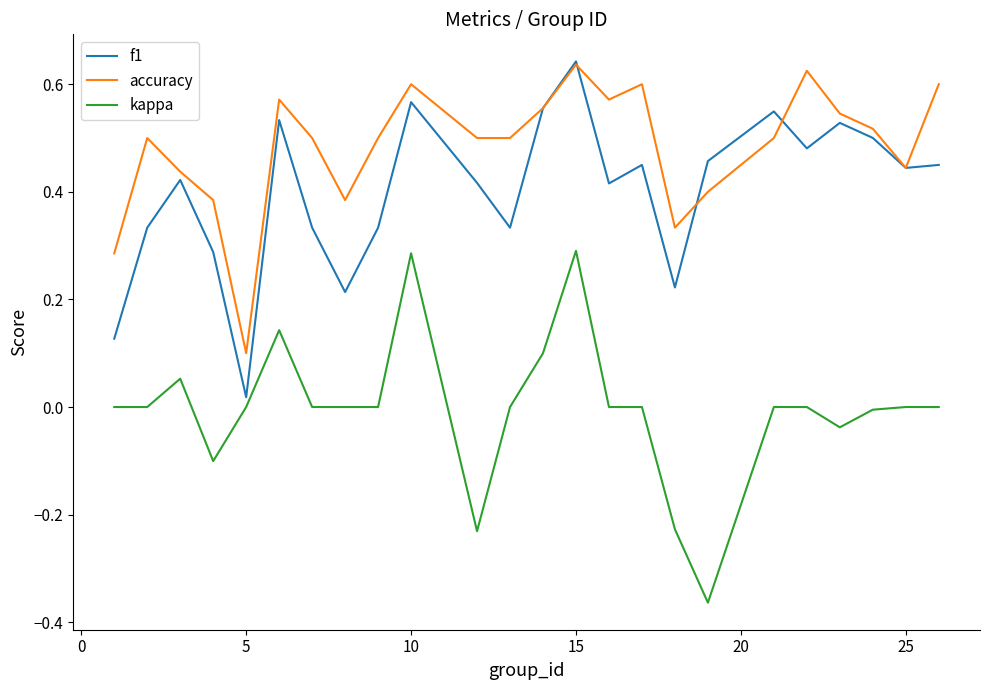

Which series has the largest total across all categories?

accuracy